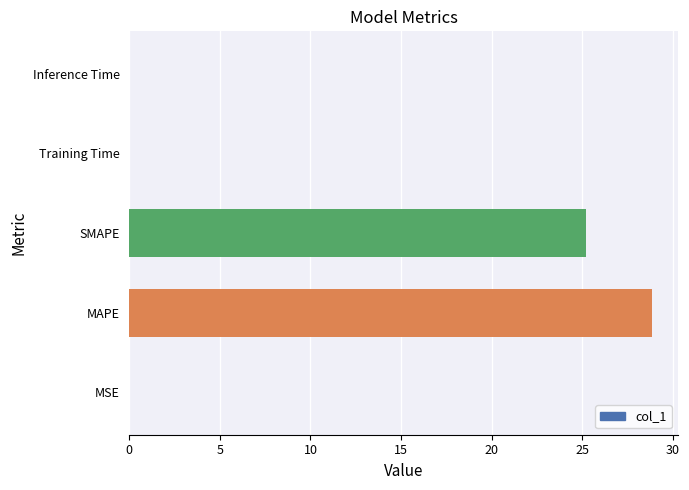

Are the bars horizontal?

Yes